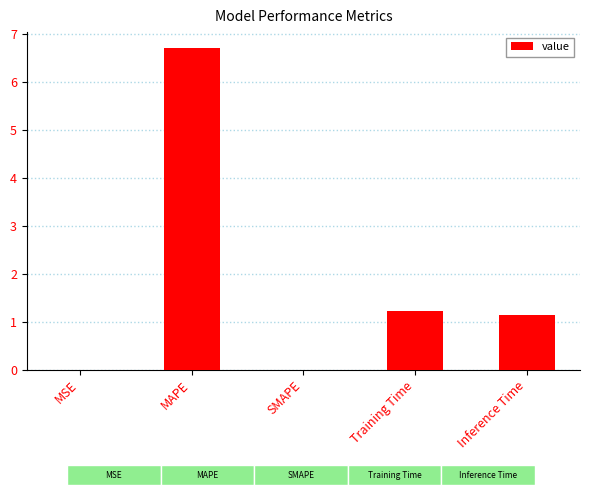

How many values exceed 1?

3